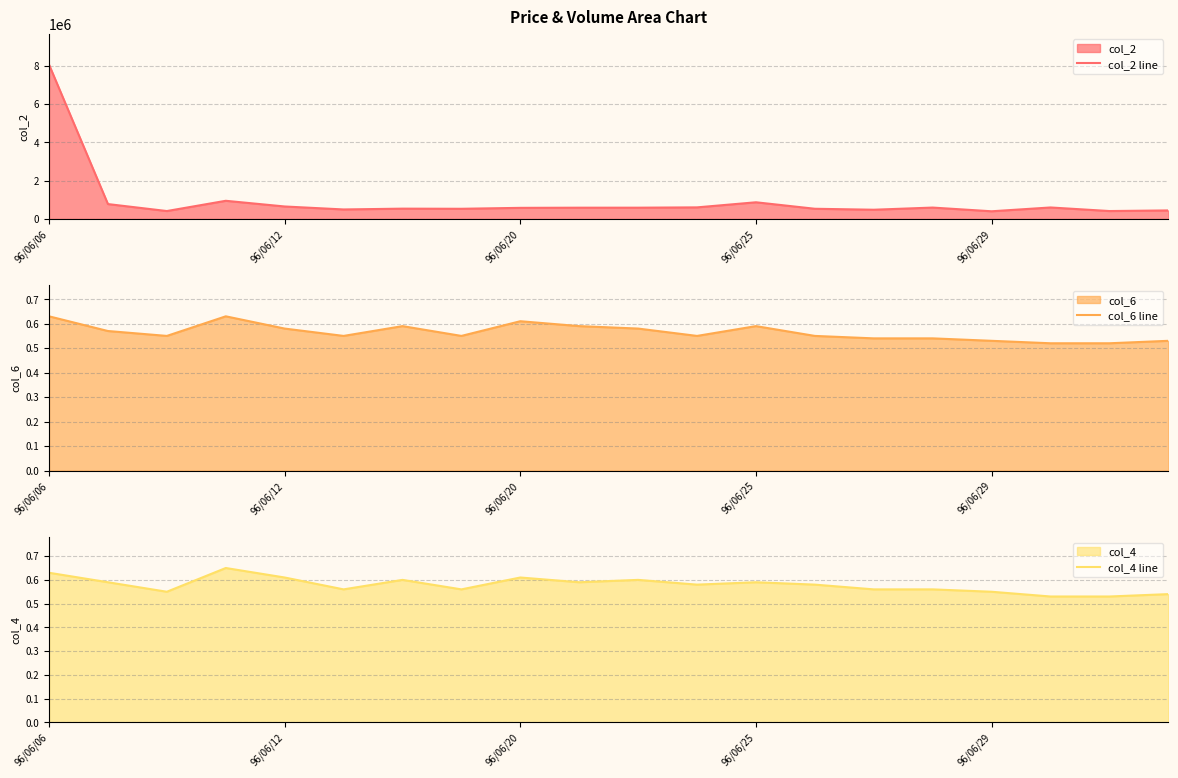

True or false: col_6 line and col_4 line cross at least once.

False